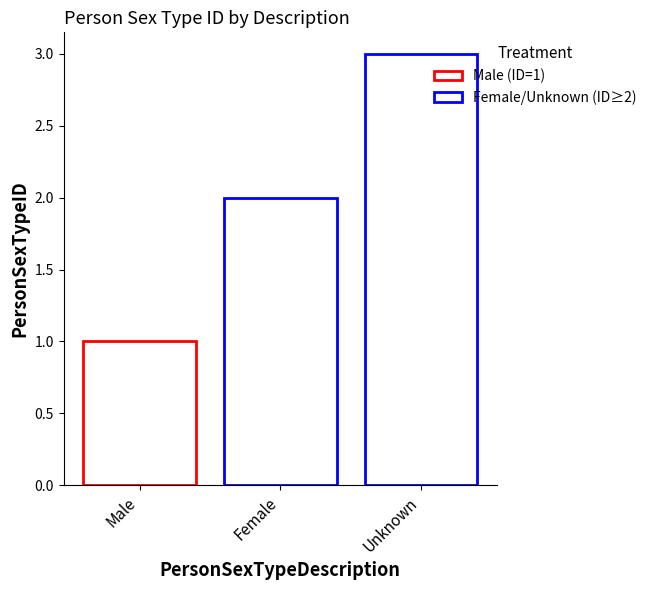

Which has a higher value, Unknown or Female?

Unknown